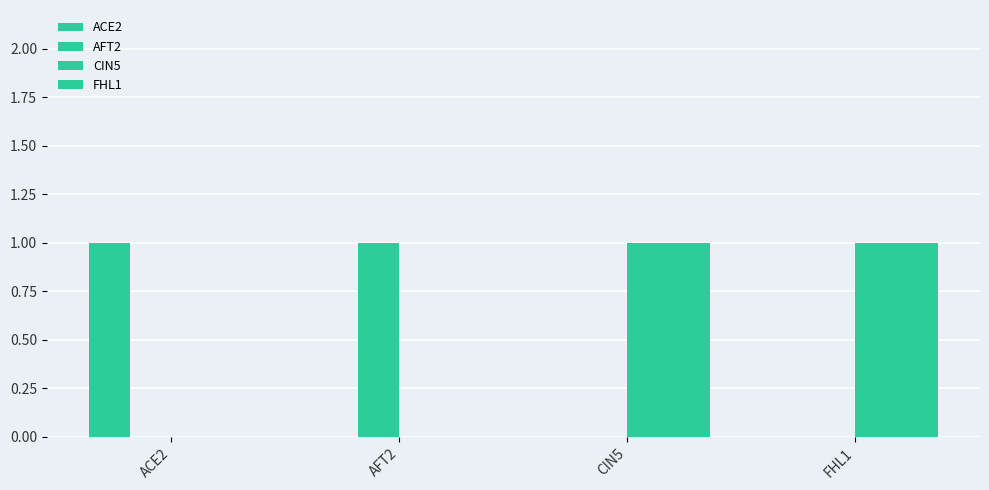

What is the difference between the highest and lowest values at CIN5?

1